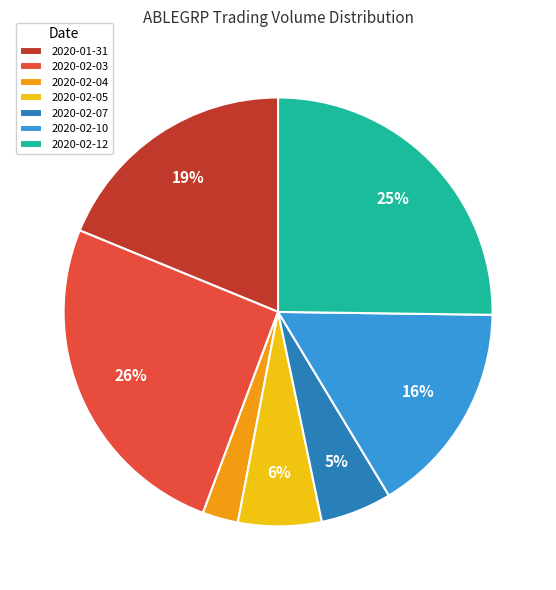

The 2020-02-12 slice represents 13% of the pie. True or false?

False